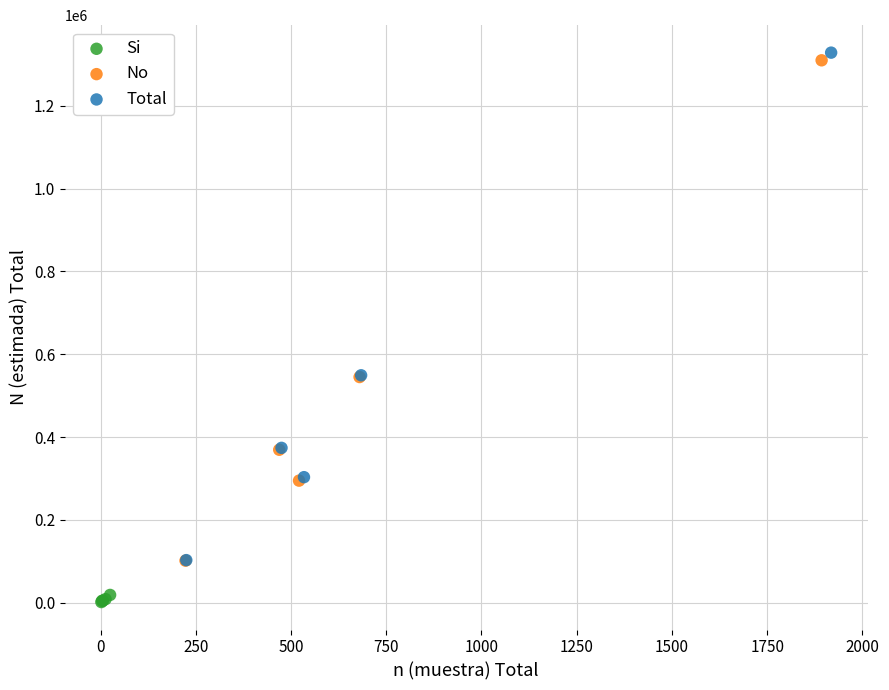

Which series has the widest spread of Y values?

Total